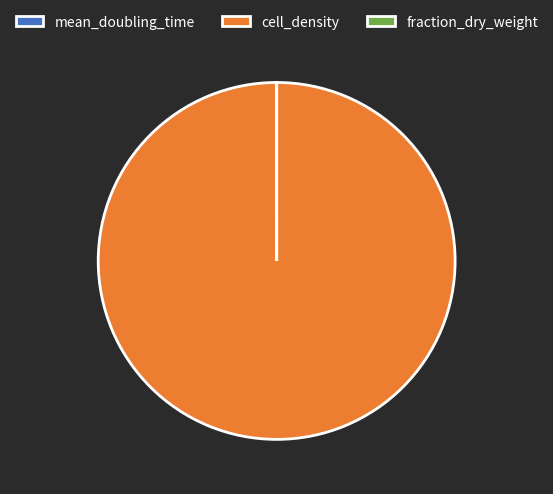

Is there any slice that represents more than half of the pie?

Yes